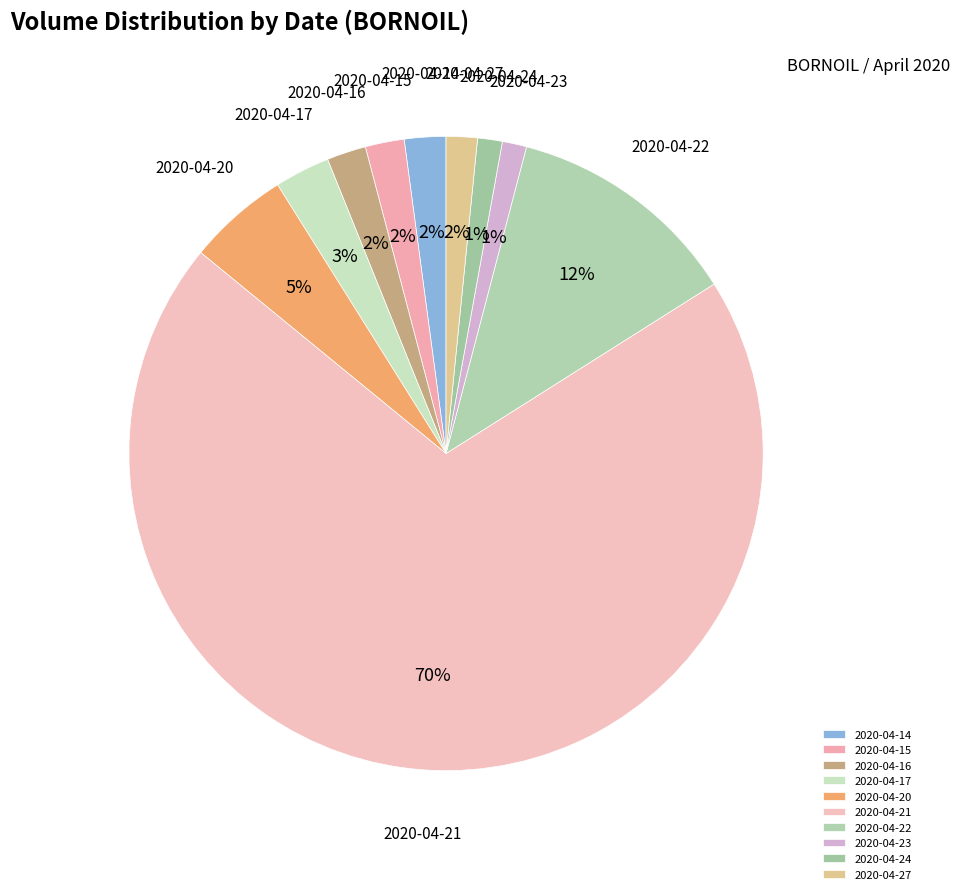

To the nearest percent, what portion does 2020-04-24 represent?

1%